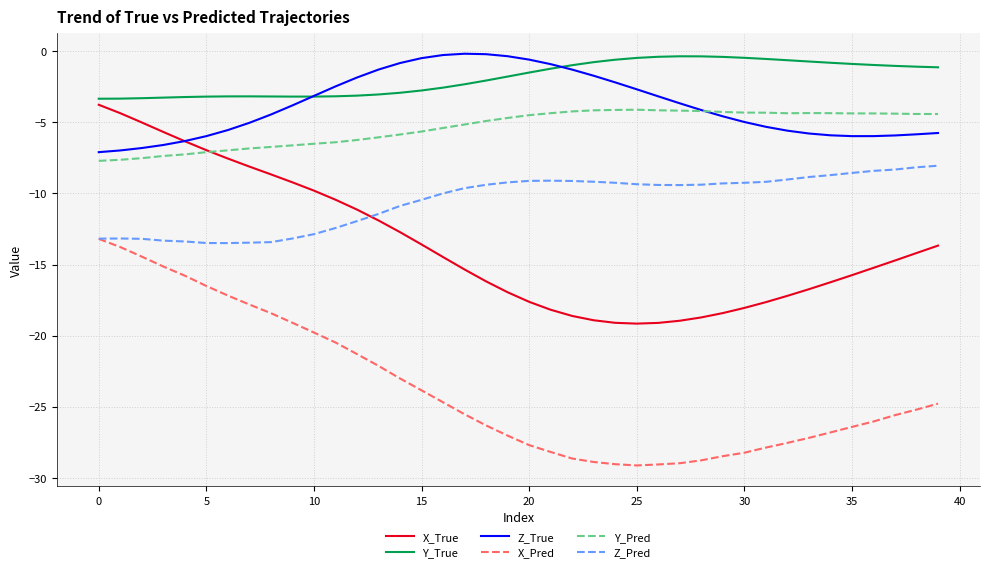

Which series has the widest spread of values?

X_Pred